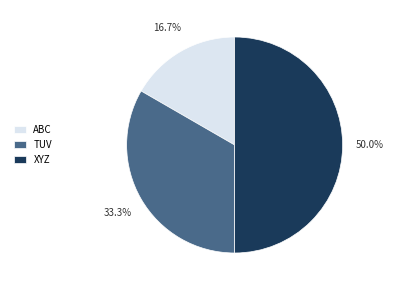

How much of the chart is everything except XYZ?

50.0%